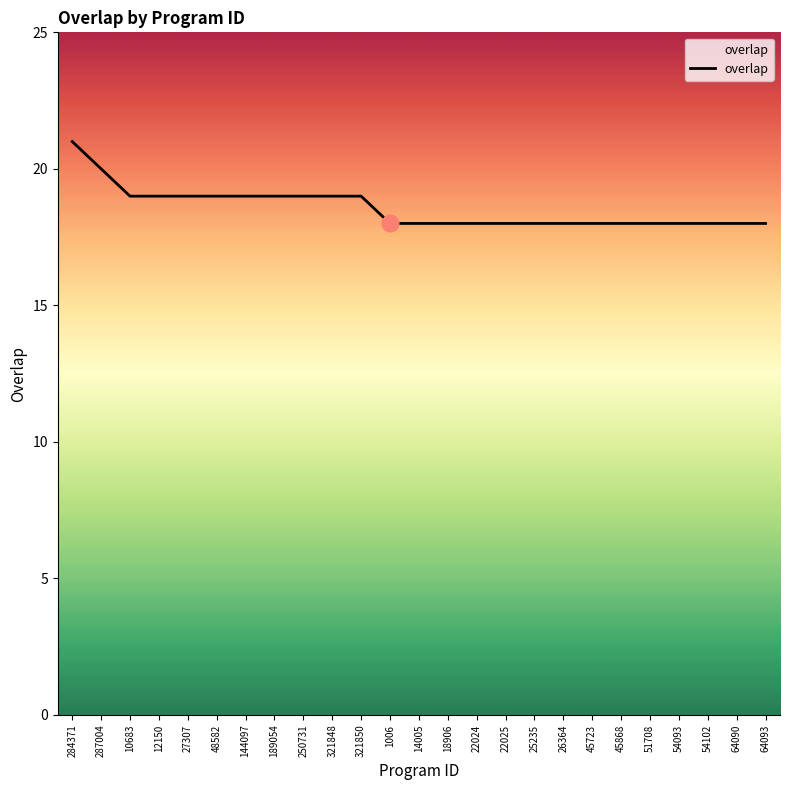

What is the change in value from 284371 to 26364?

-3